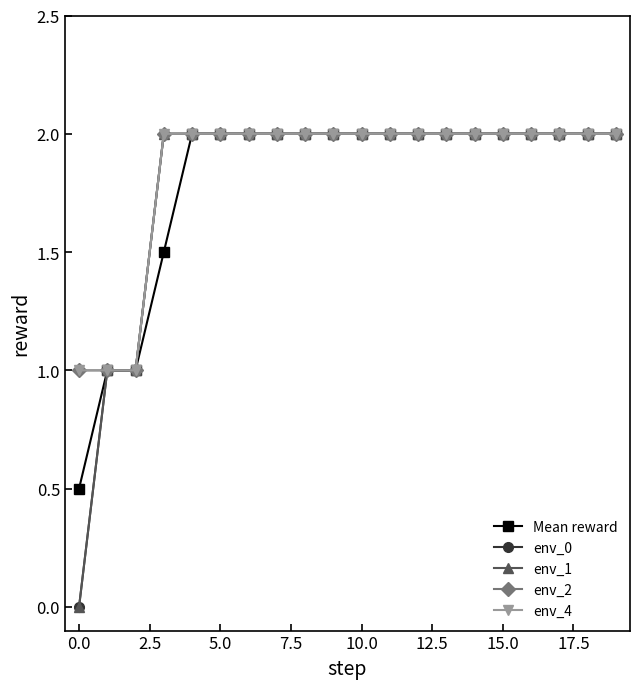

What is the lowest value of the env_2 series?

1.0